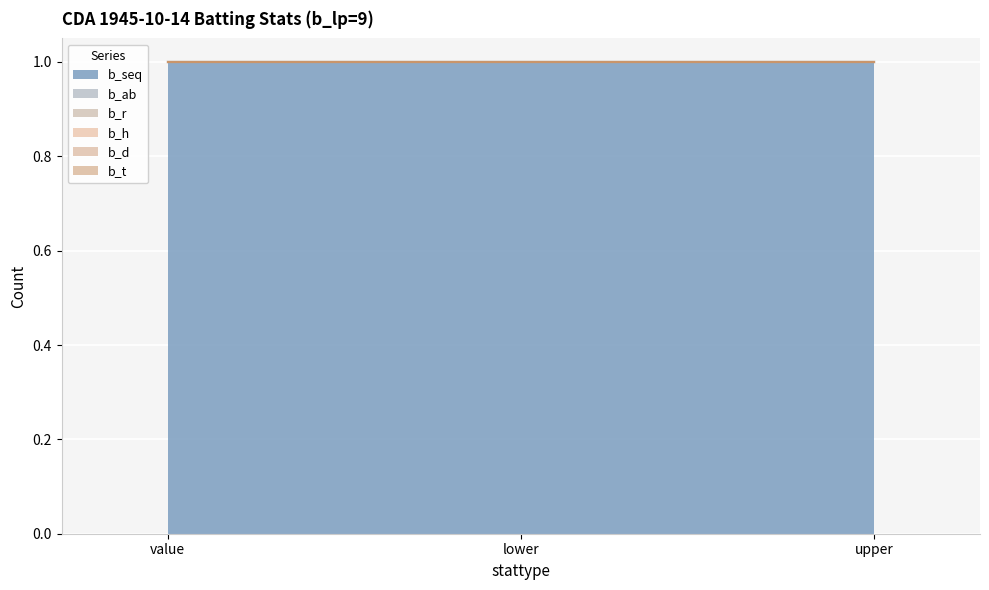

Between upper and value, which is larger?

upper